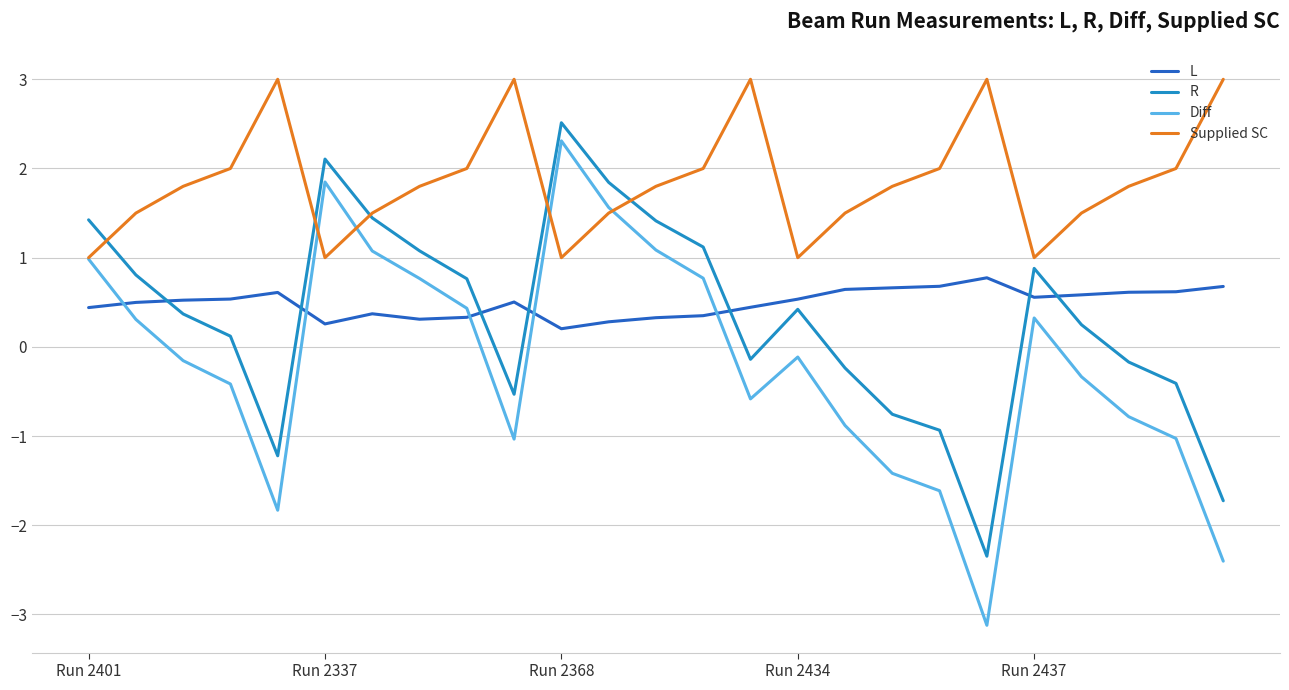

True or false: R and Diff intersect in this chart.

False